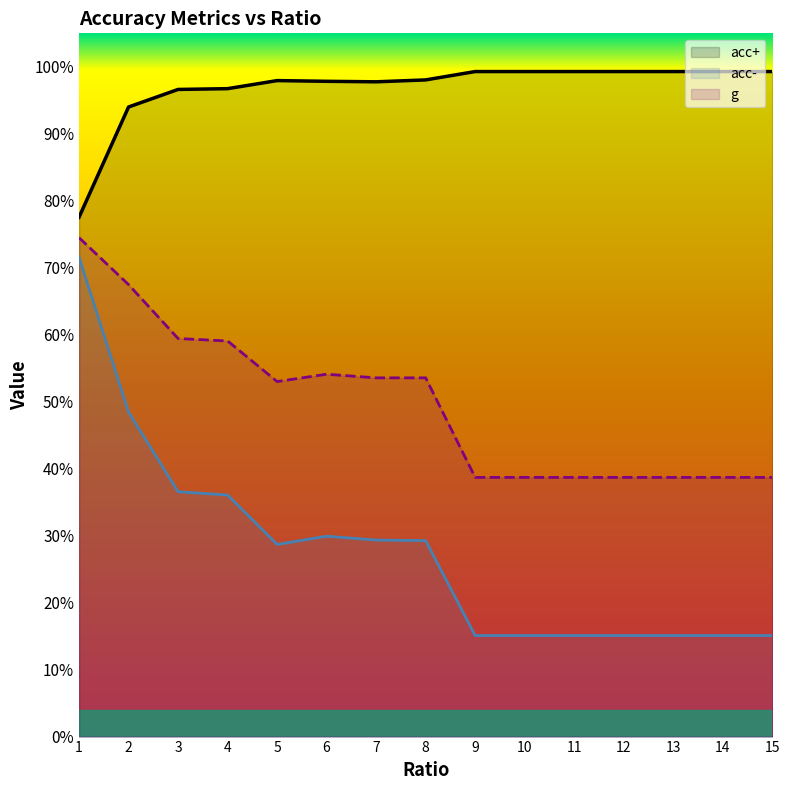

What are all the series names shown in the legend?

acc+, acc-, g